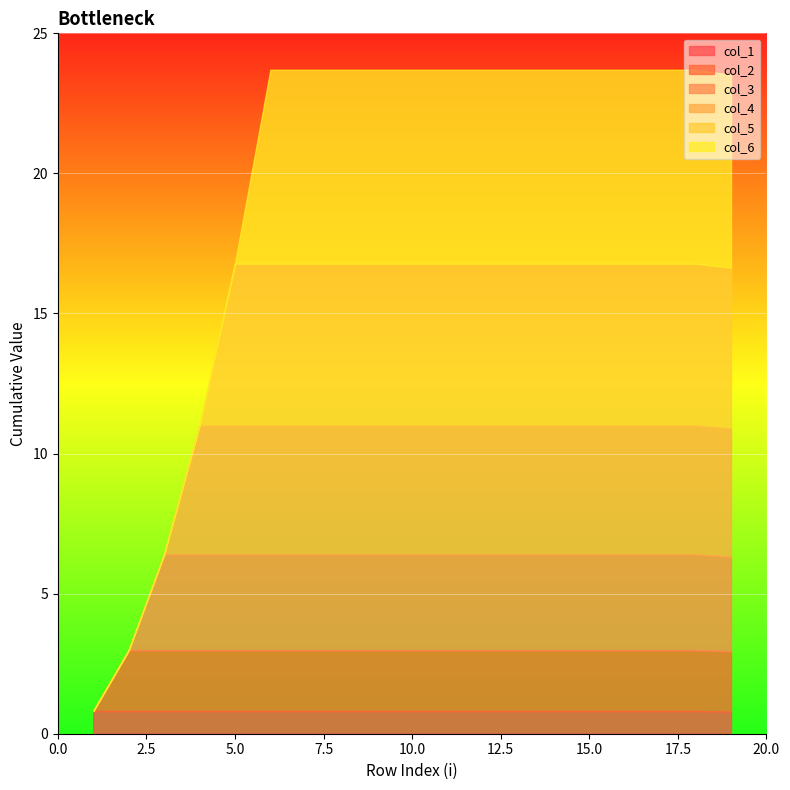

At which category is the sum across all series the highest?

6